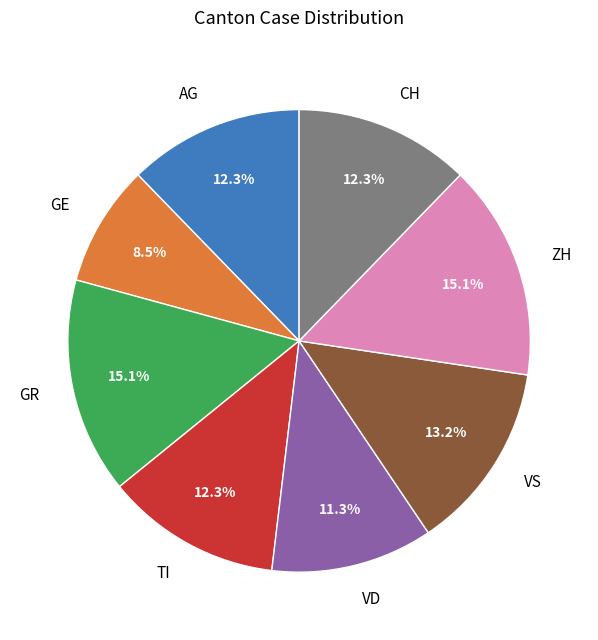

Is AG the majority of the pie?

No